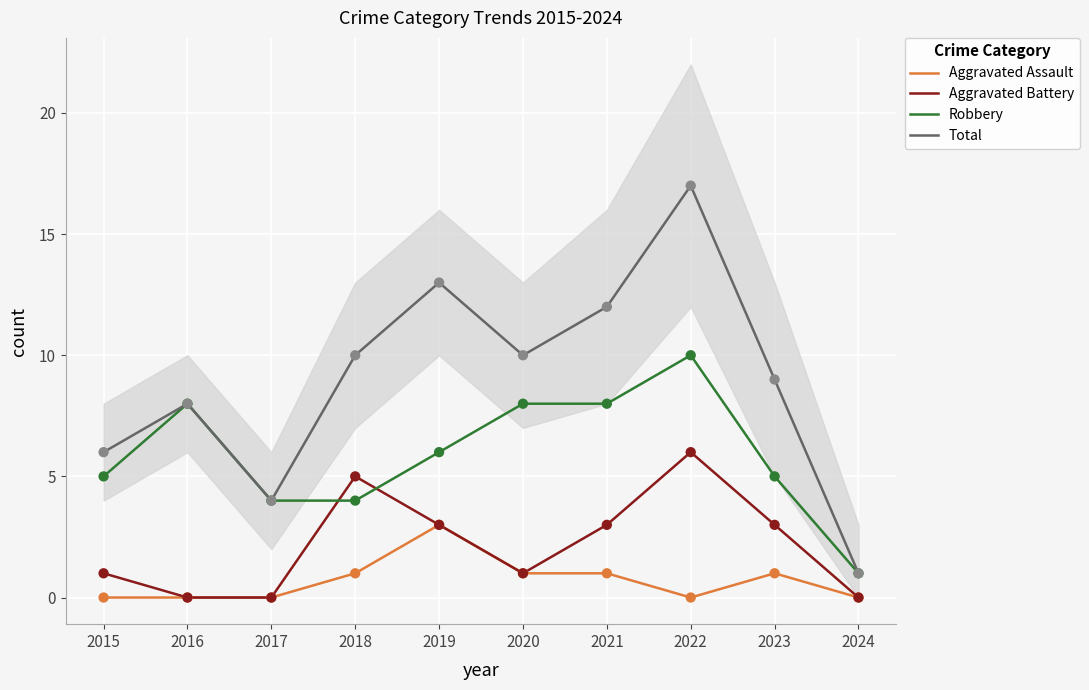

Which series has the largest Y range (max minus min)?

Total